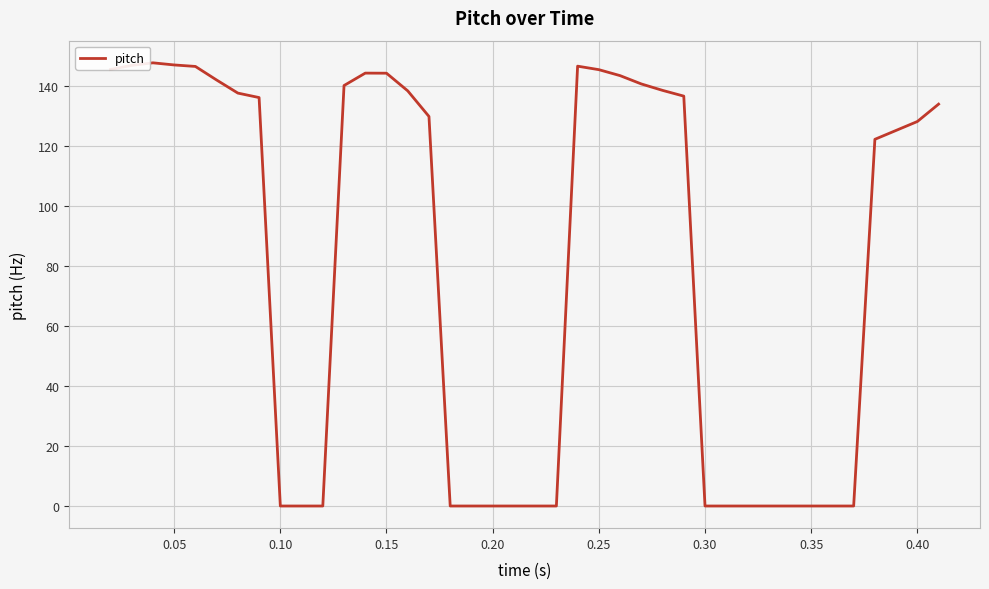

What is the maximum value shown in the chart?

147.7